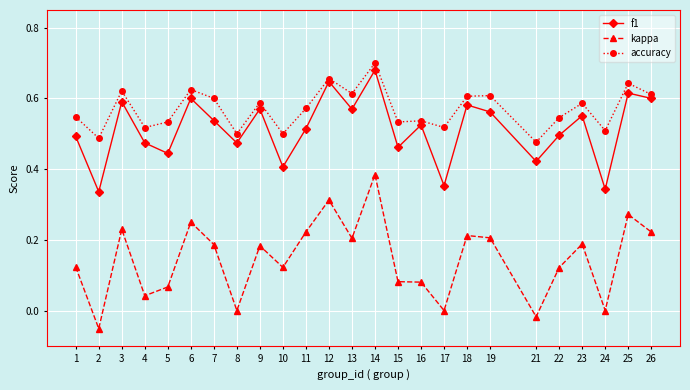

The f1 series shows 0.6 at 19. True or false?

True